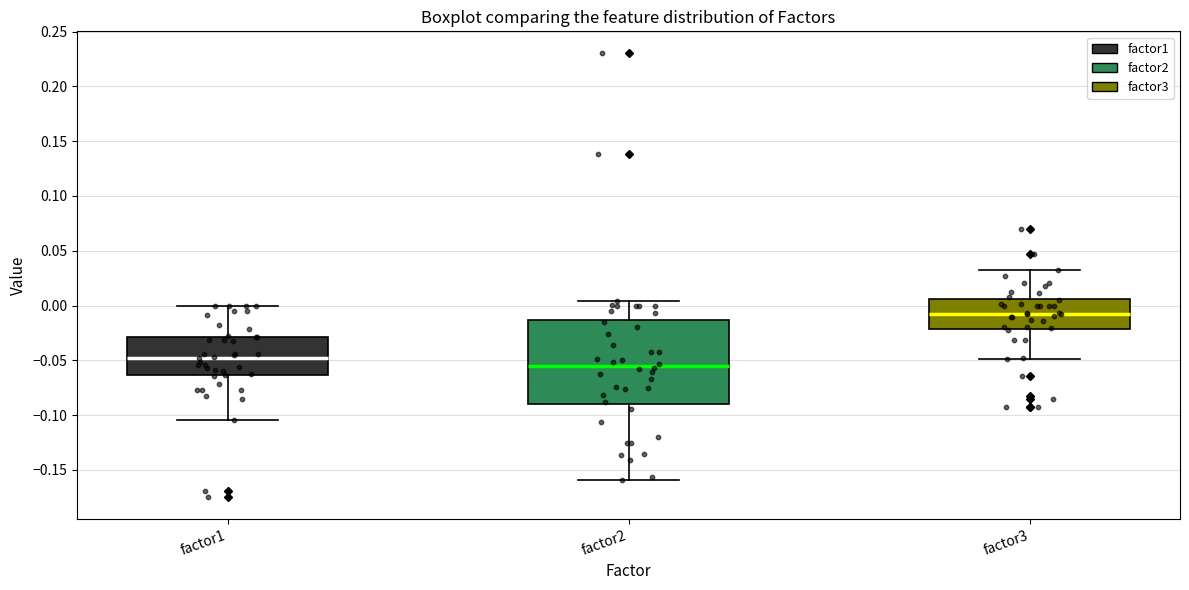

Which box has the lowest median line?

factor2